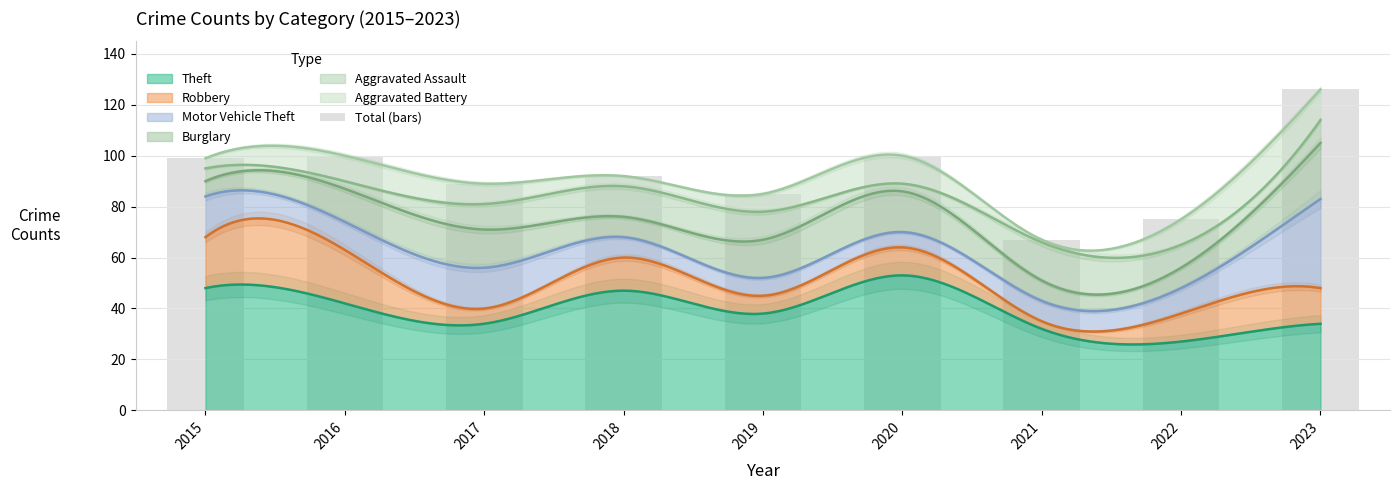

Reading left to right, what are all the values shown in this chart?

2015=99	2016=100	2017=89	2018=92	2019=85	2020=100	2021=67	2022=75	2023=126